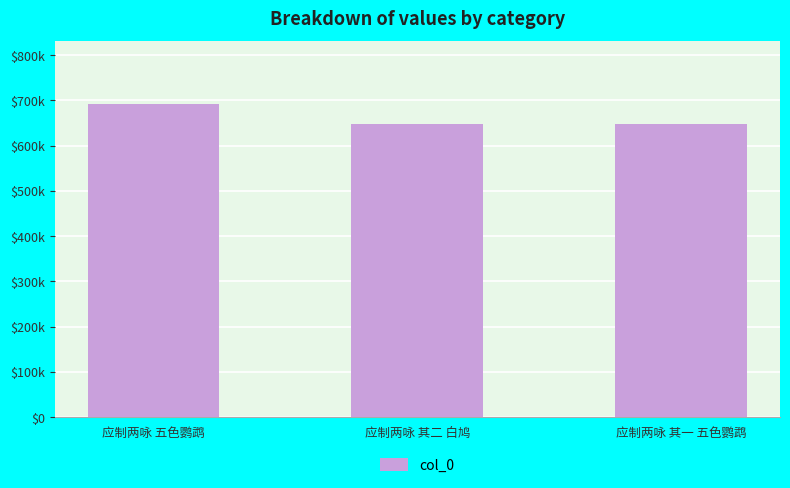

Does the chart contain any negative values?

No